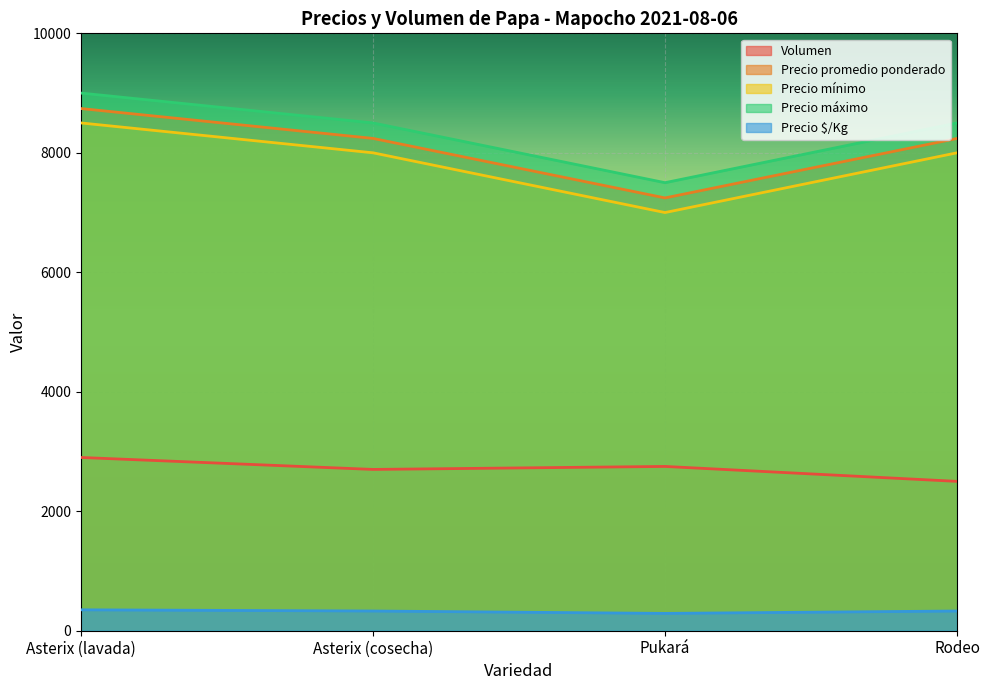

What is the highest value of the Precio promedio ponderado series?

8741